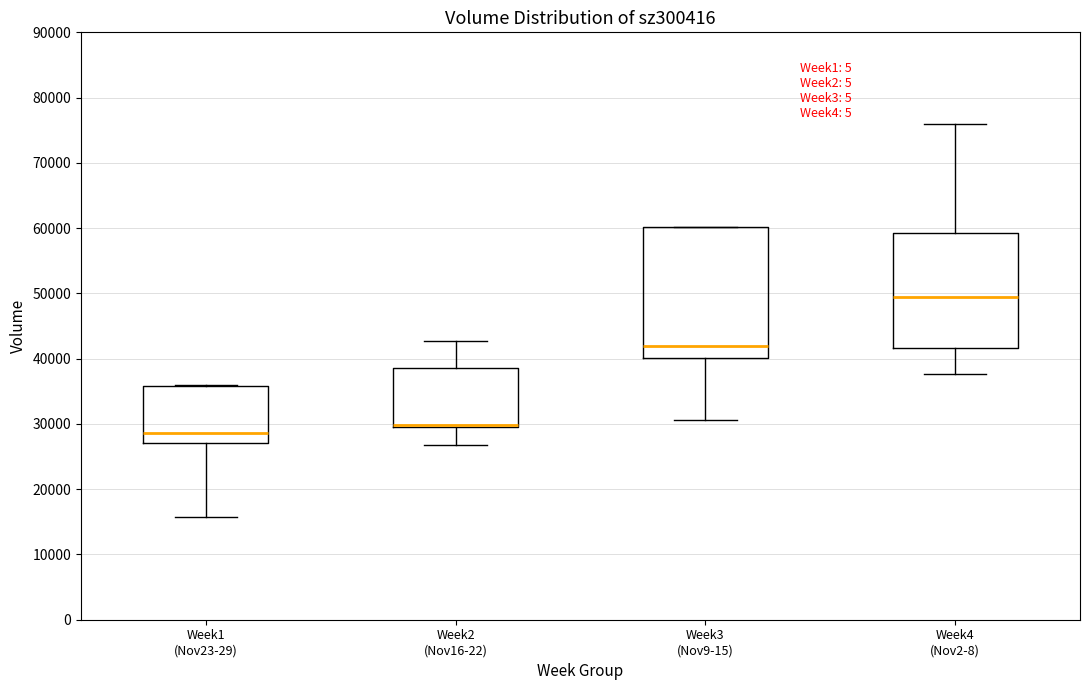

Which box is the tallest, from its lower edge to its upper edge?

Week3 (Nov9-15)